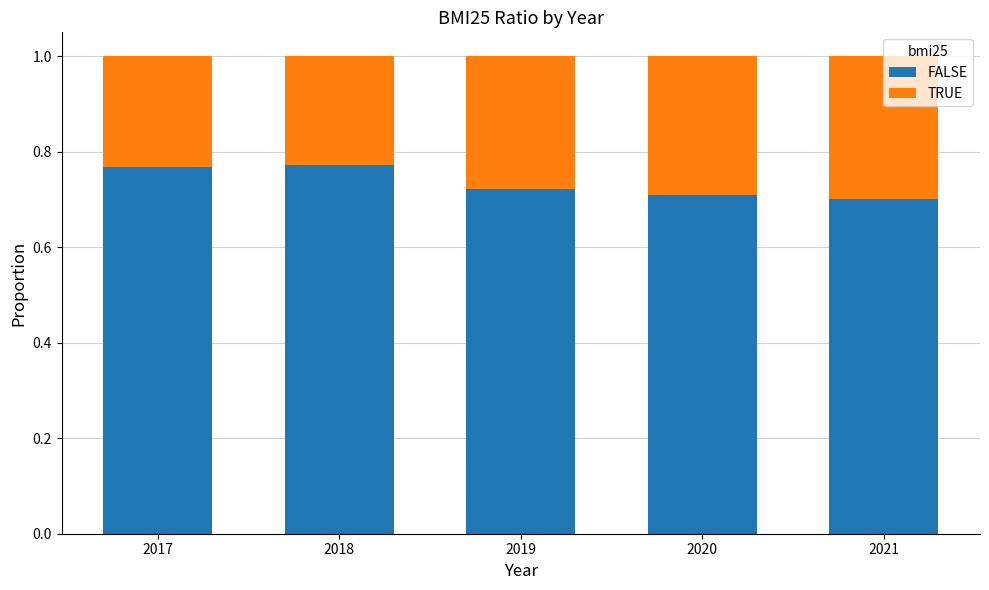

How many bars are there in total?

5